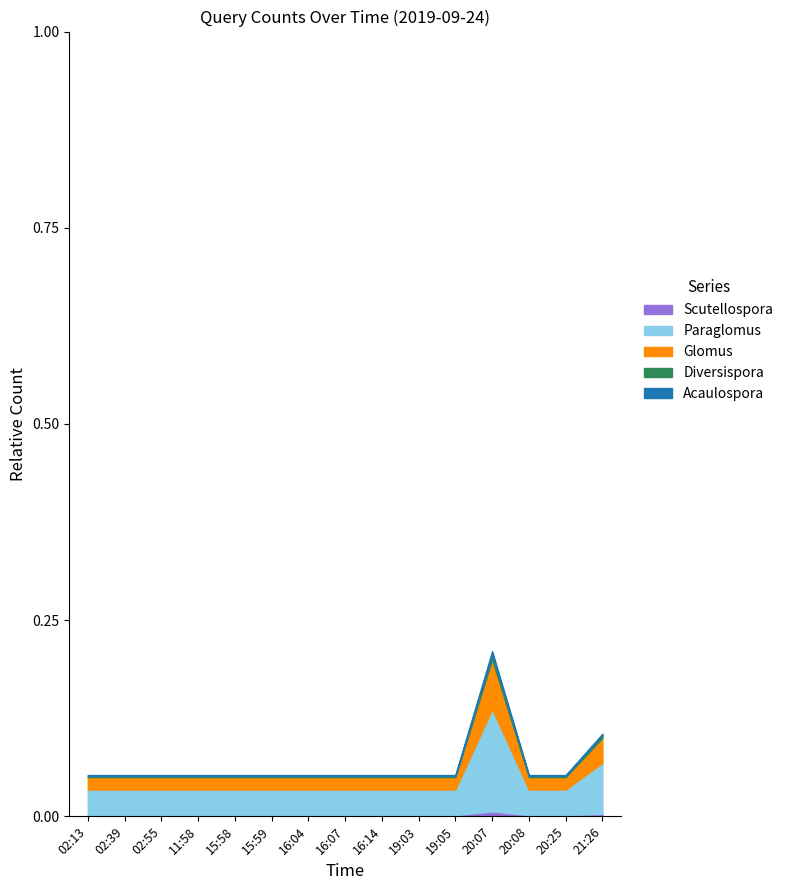

Does the chart have visible grid lines?

No